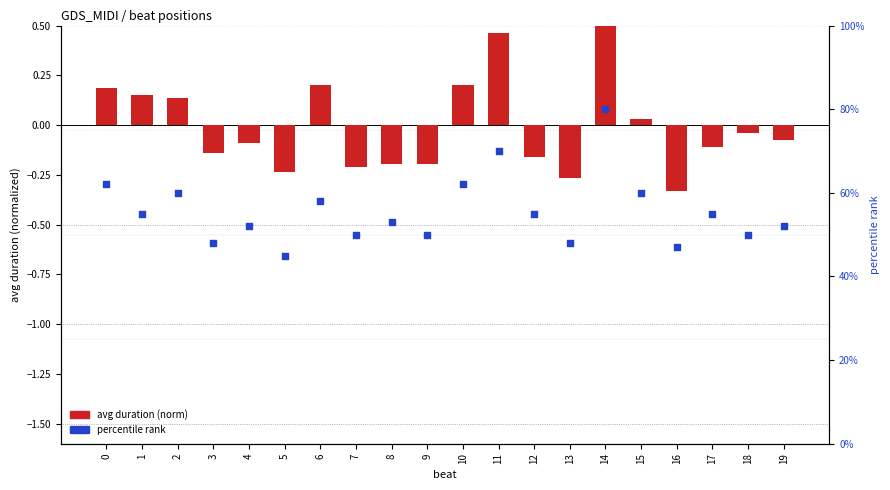

Which series has the widest spread of Y values?

percentile rank